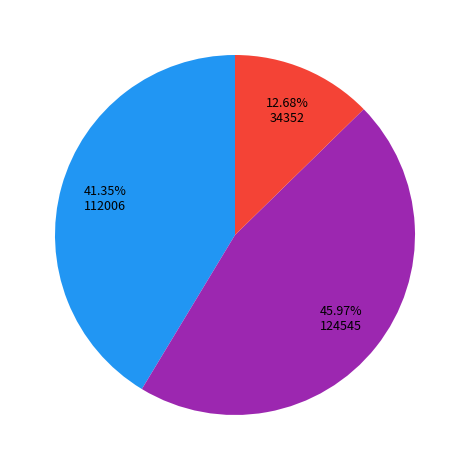

Is there any slice that represents more than half of the pie?

No